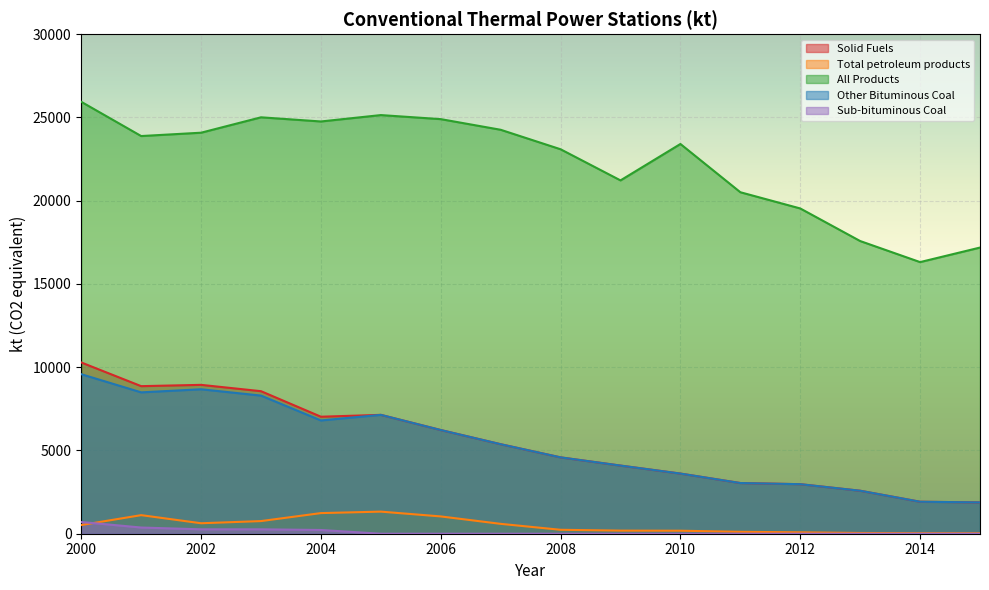

What is the maximum value shown in the chart?

25937.9